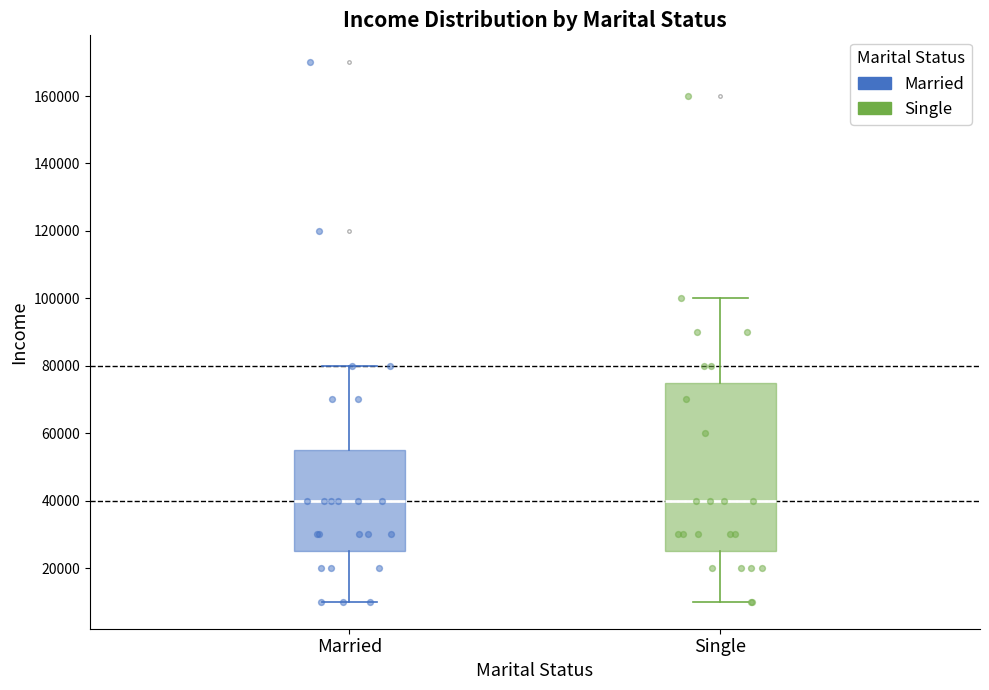

Where is the lower edge of the box for Single on the y-axis? The values are not printed on the chart, so give them approximately, as read against the axis.

26000